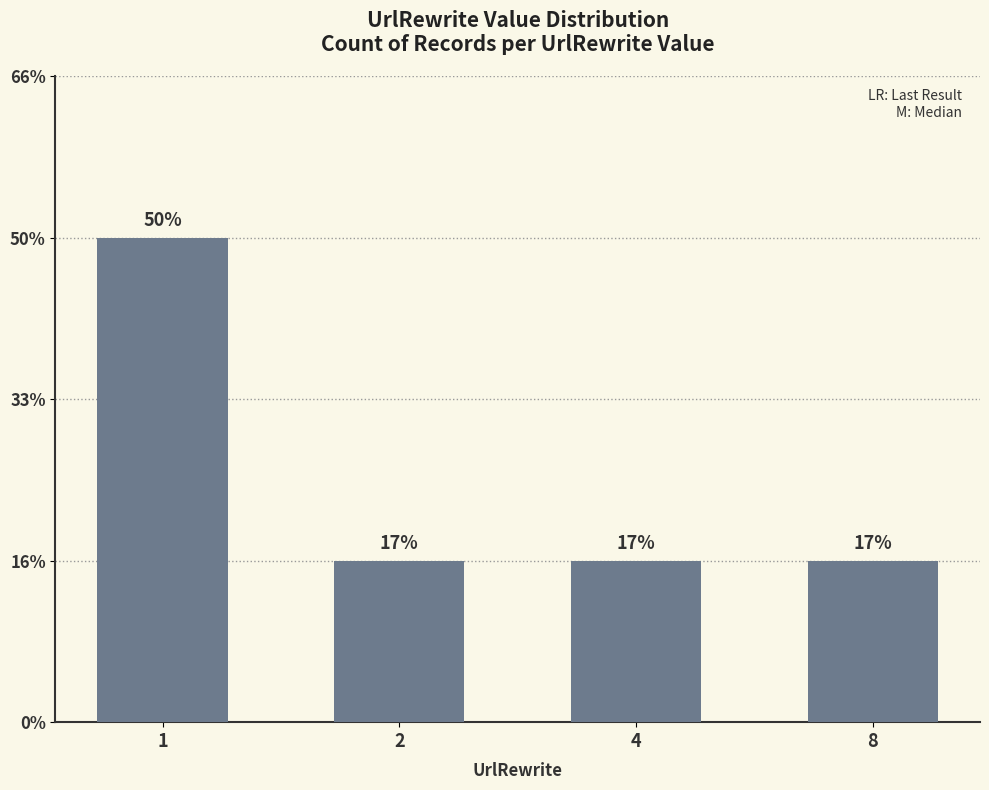

List the labels in order of value, smallest first.

2, 4, 8, 1